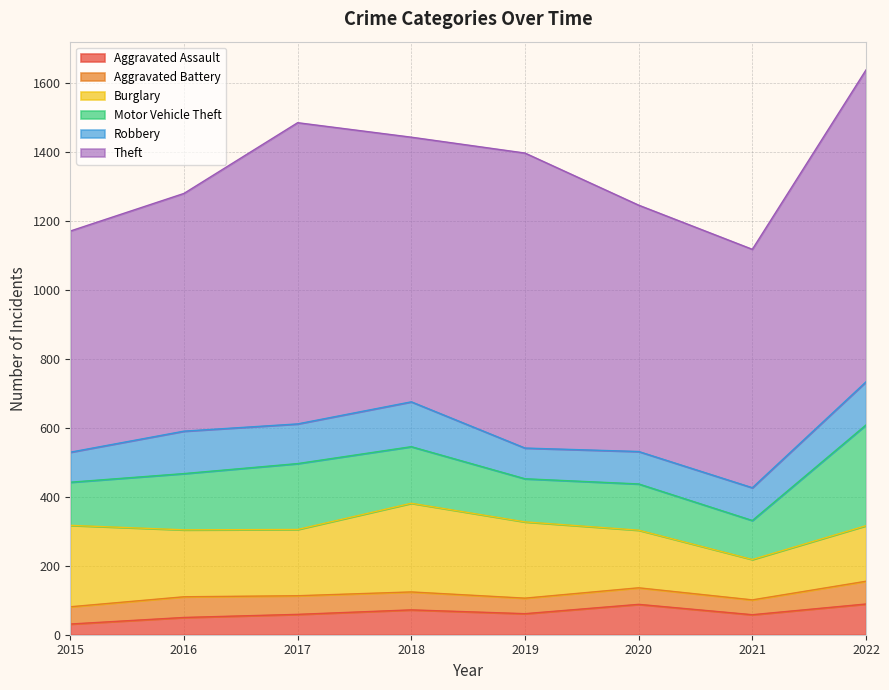

True or false: Burglary and Aggravated Battery intersect in this chart.

False